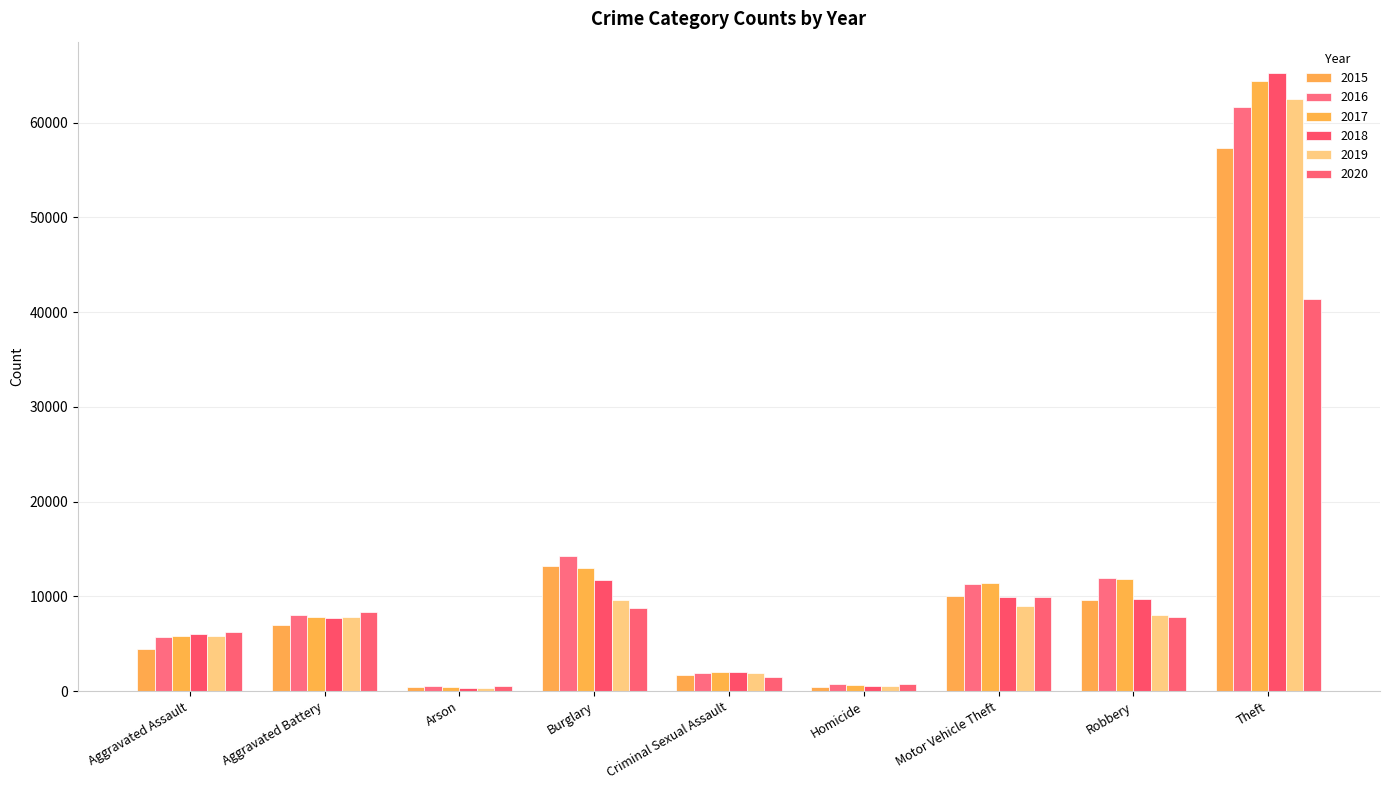

What is the difference between the maximum and minimum values in the 2017 series?

63942